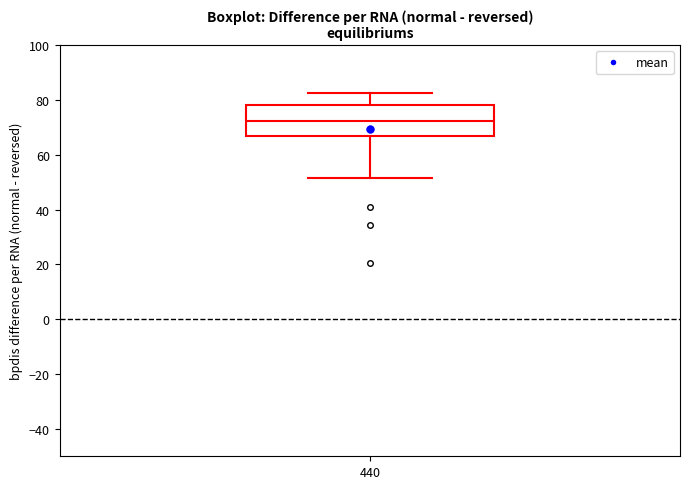

Read this box plot against the y-axis: the position of the median line, the range covered by the box, and the ends of both whiskers. The values are not printed on the chart, so give them approximately, as read against the axis.

median 72, box 66 to 78, whiskers 52 to 82